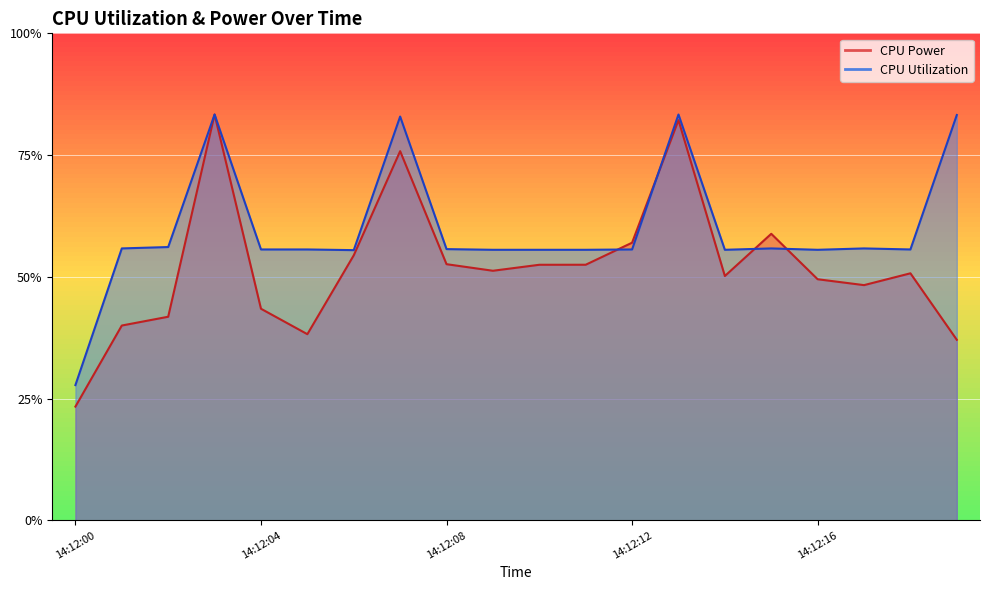

Which category has the lowest value across all series?

14:12:00